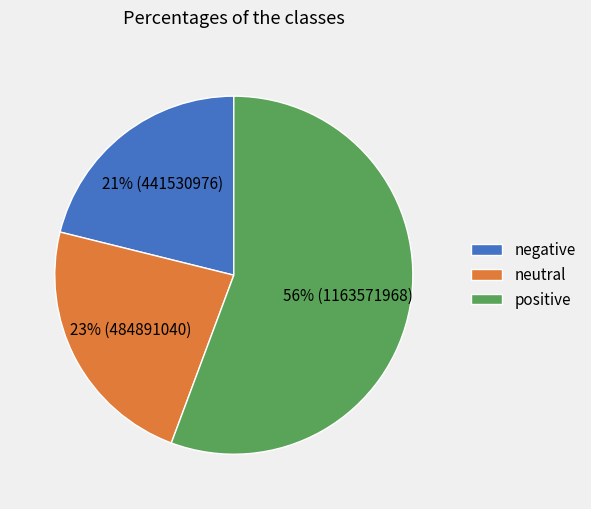

Between positive and neutral, which is larger?

positive